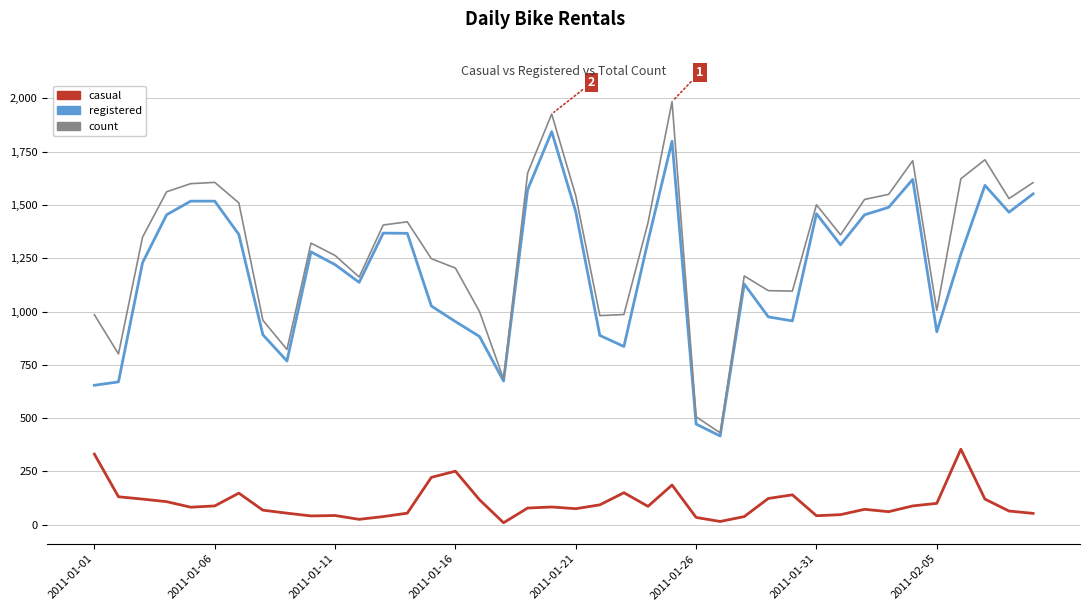

What is the maximum value for casual?

354